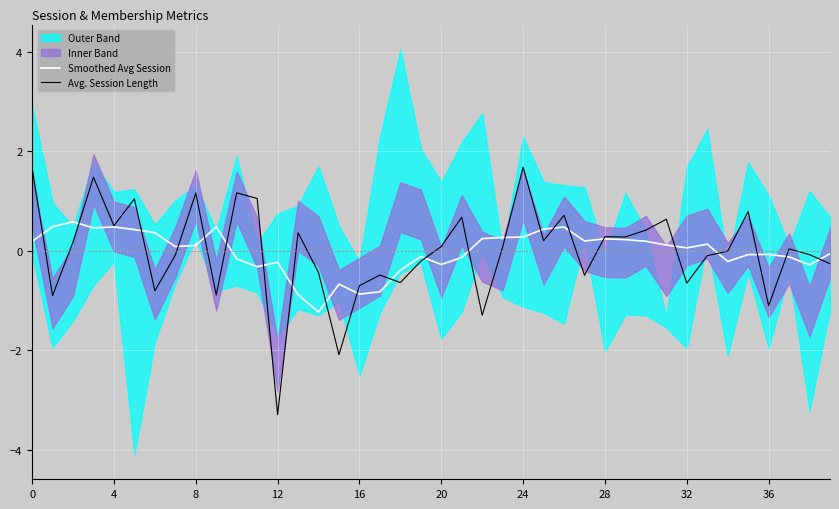

At 31, list the series in order from largest to smallest.

Avg. Session Length, Smoothed Avg Session